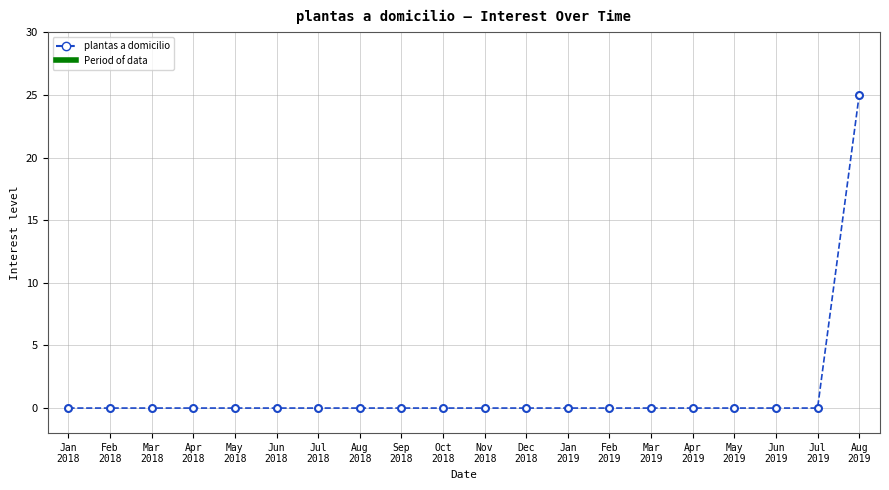

What is the sum of all values?

25